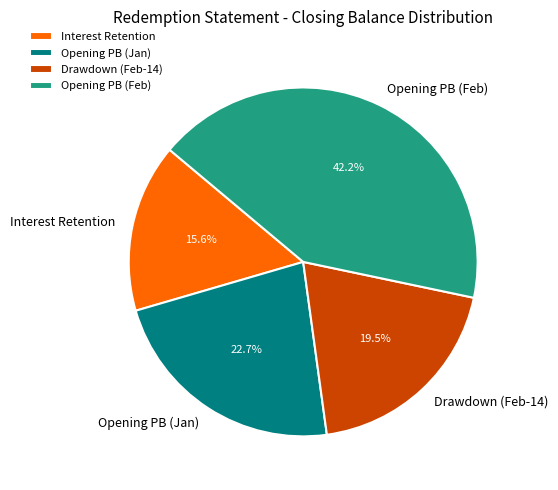

Which category has the biggest portion of the pie?

Opening PB (Feb)